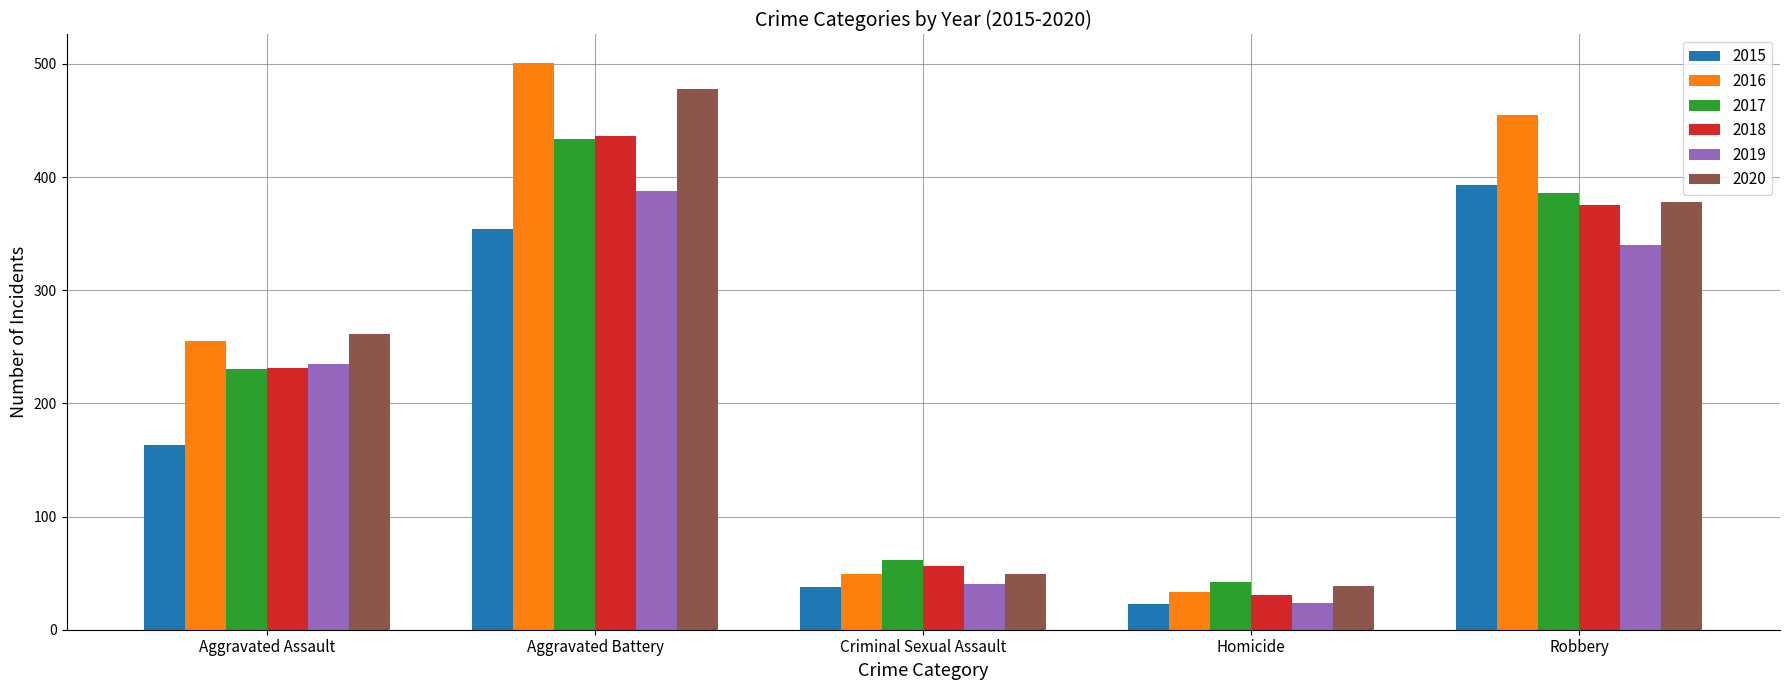

Is the value of 2018 at Robbery greater than the value of 2016 at Robbery?

No